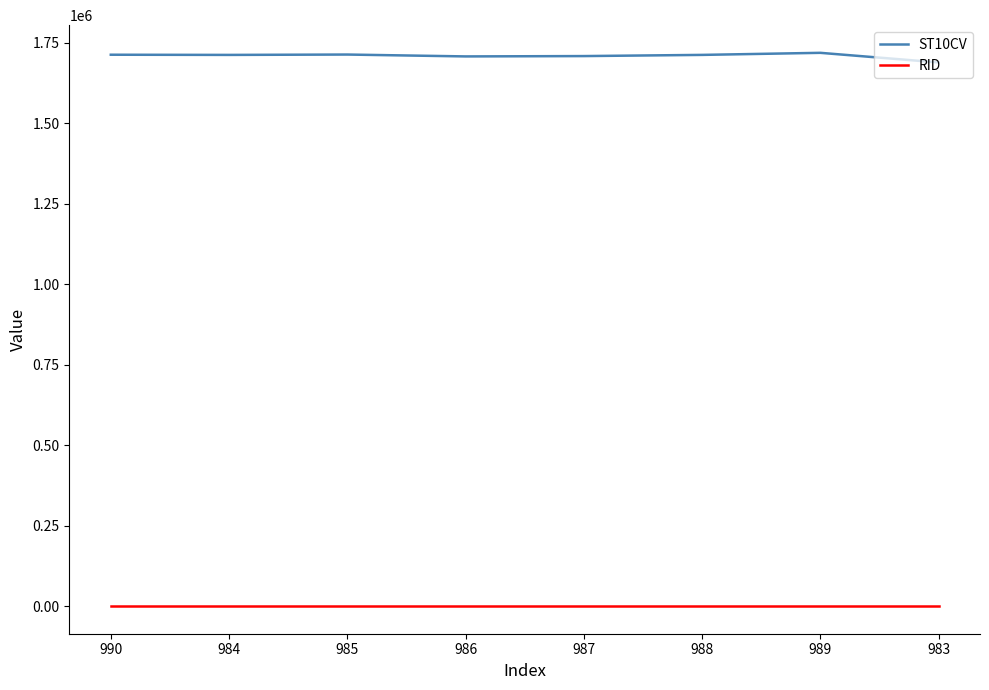

What is the maximum value shown in the chart?

1718090